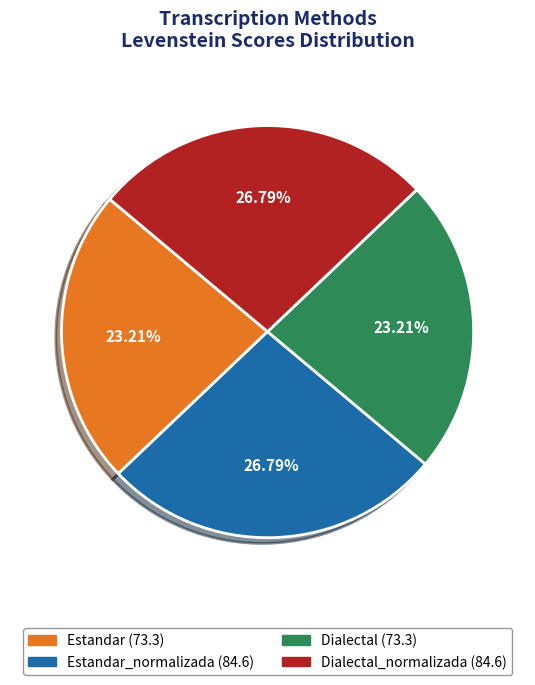

Is there any slice that represents more than half of the pie?

No